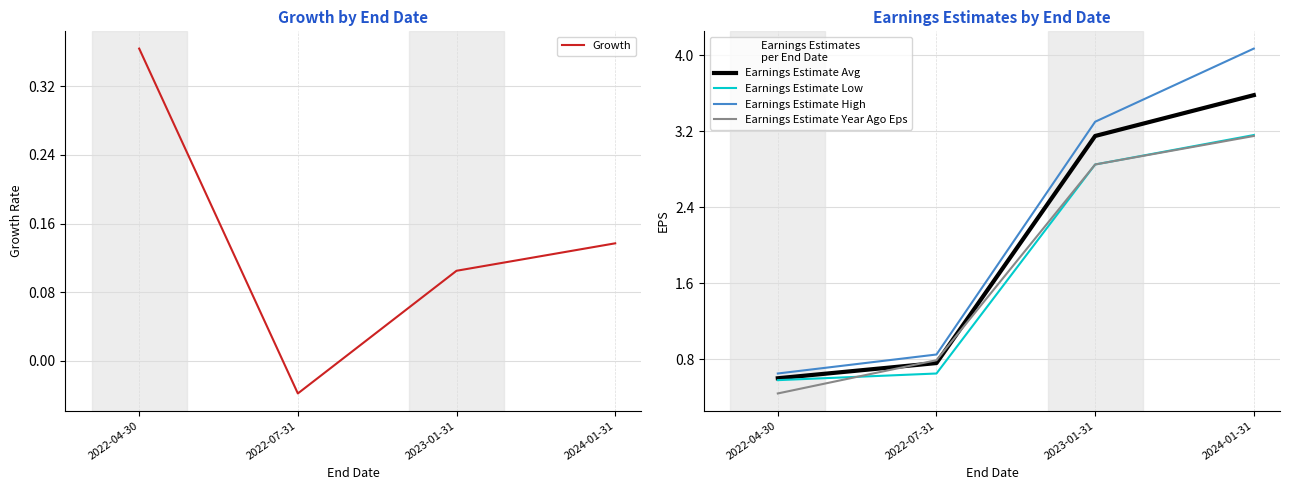

Count the number of categories in the chart.

4